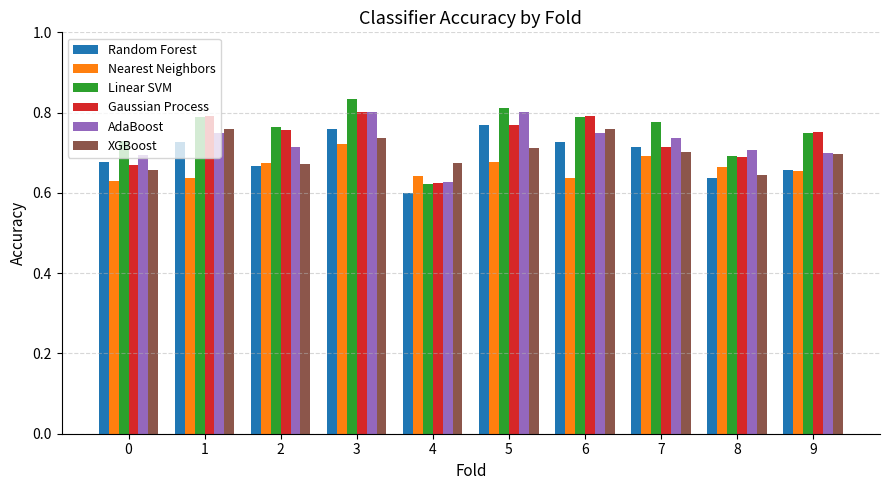

The Linear SVM series shows 0.3 at 4. True or false?

False